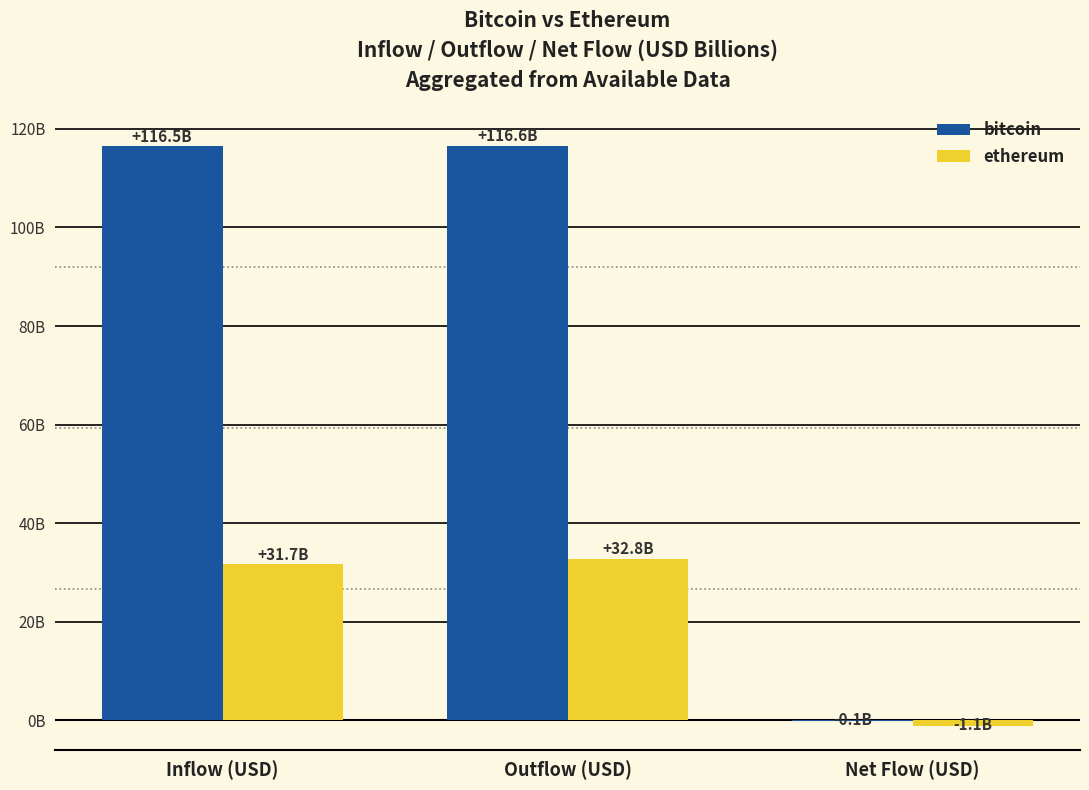

At how many categories does at least one series exceed 88?

2